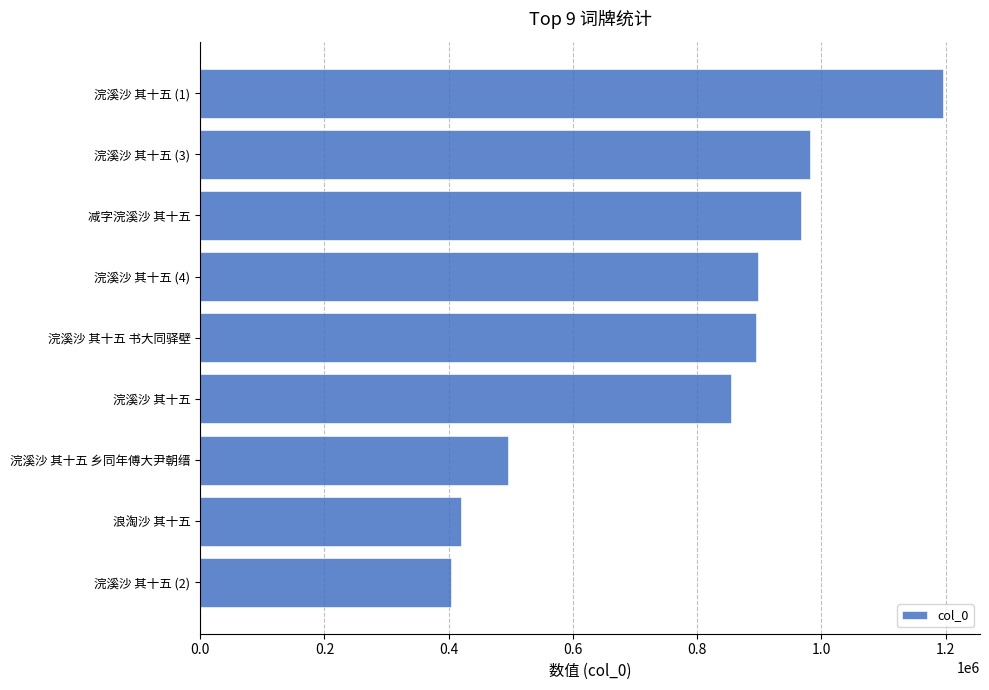

How many data points does each series have?

9